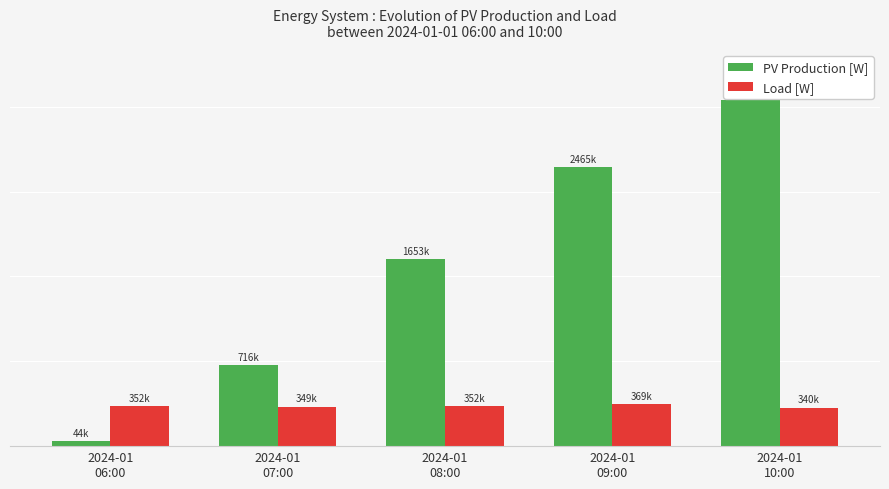

Between 2024-01
08:00 and 2024-01
06:00, which is larger?

2024-01
08:00